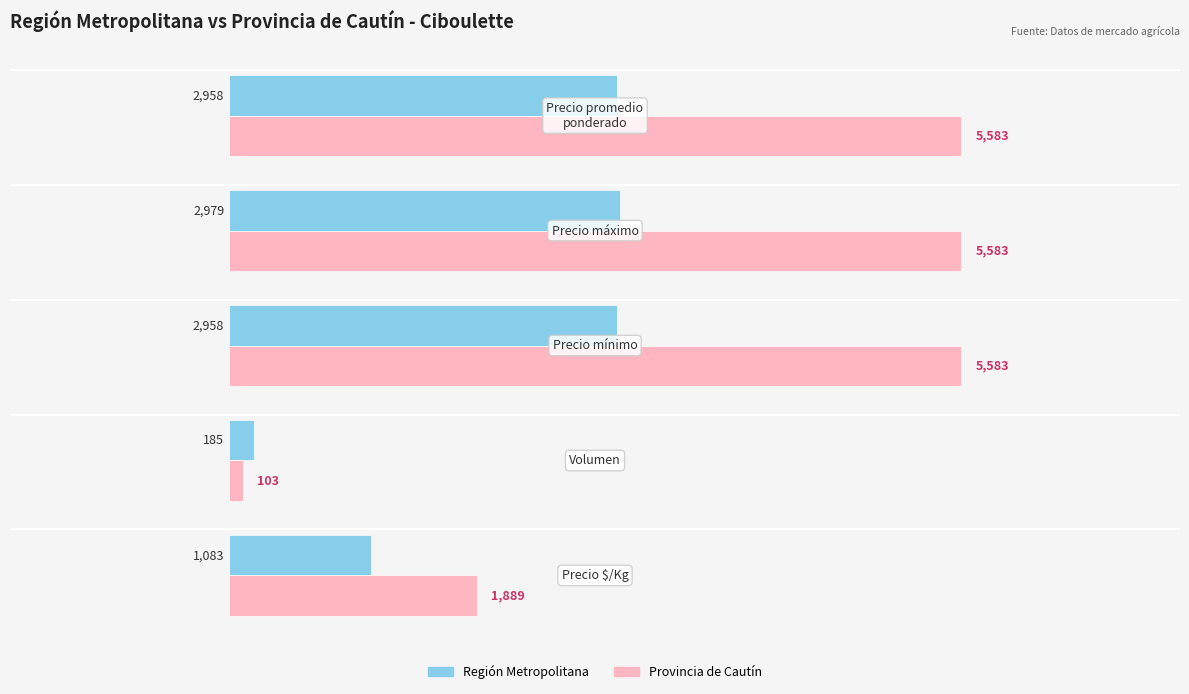

Which series has the widest spread of values?

Provincia de Cautín